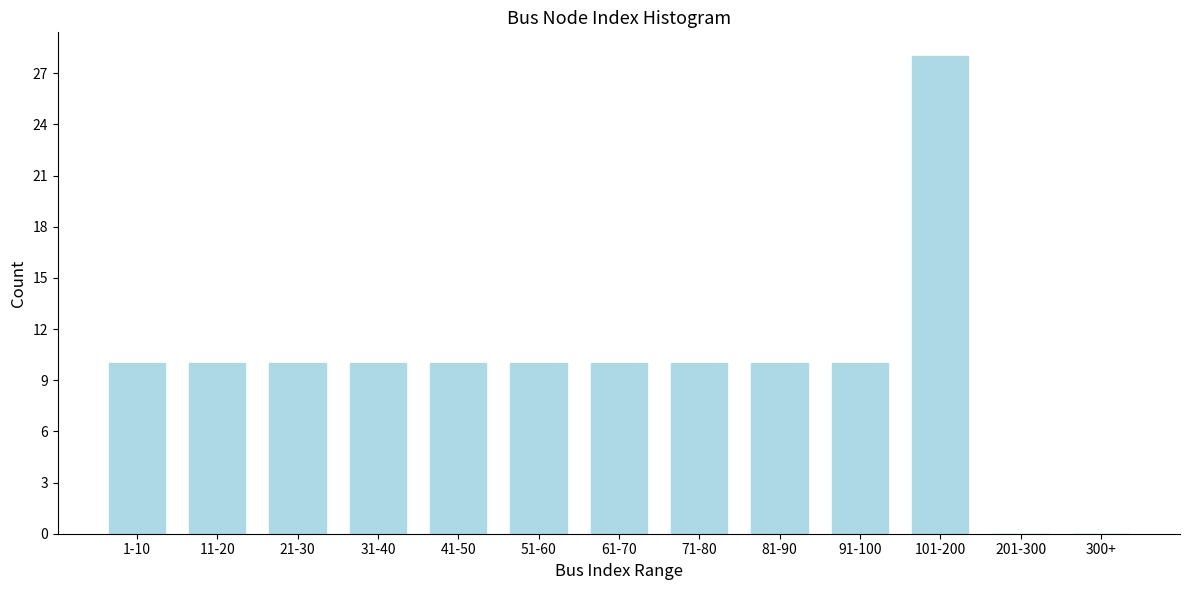

Reading right to left, what are all the values shown in this chart?

300+=0	201-300=0	101-200=28	91-100=10	81-90=10	71-80=10	61-70=10	51-60=10	41-50=10	31-40=10	21-30=10	11-20=10	1-10=10